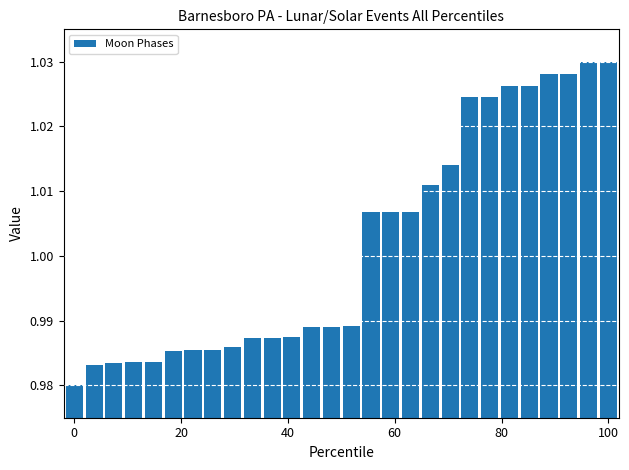

How many values are between 0 and 1?

15